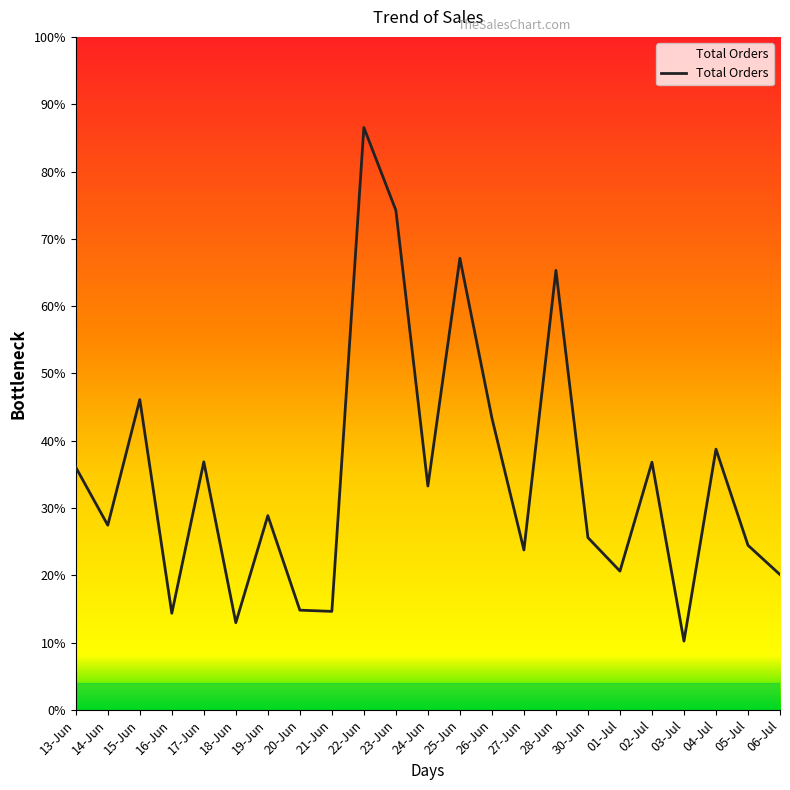

Is this an area chart (filled region under the line)?

Yes